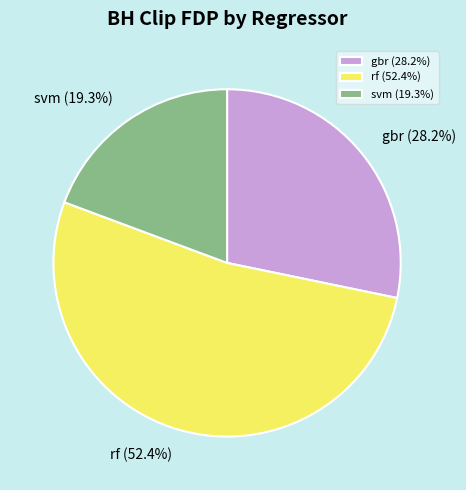

What percentage is the rf slice, to the nearest percent?

52%